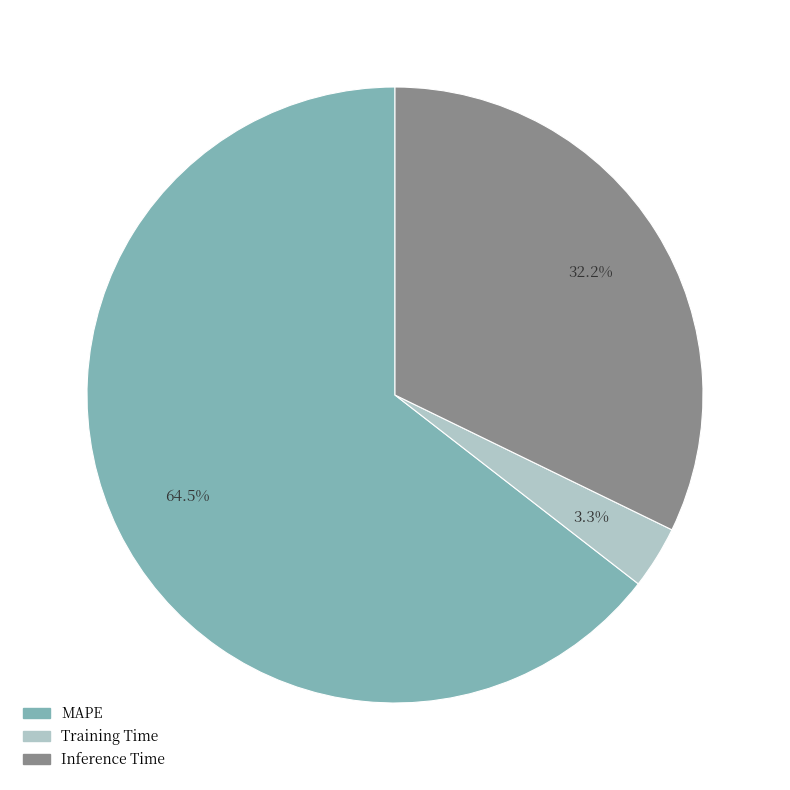

To the nearest percent, what is the average slice percentage?

33%